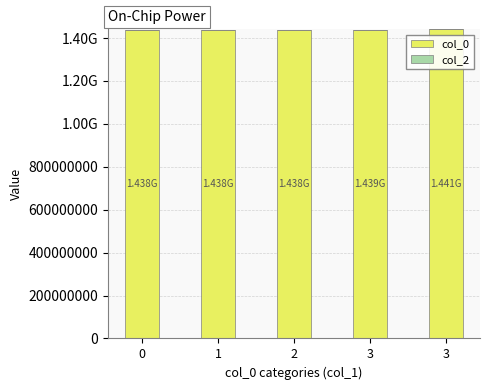

Are the bars horizontal?

No